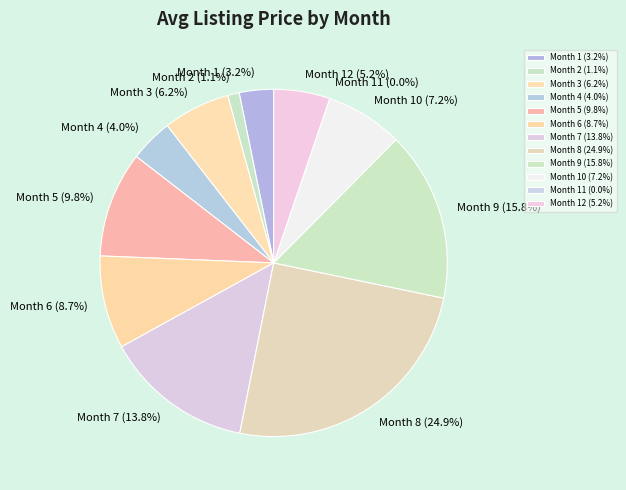

What percentage is the 12 slice, to the nearest percent?

5%